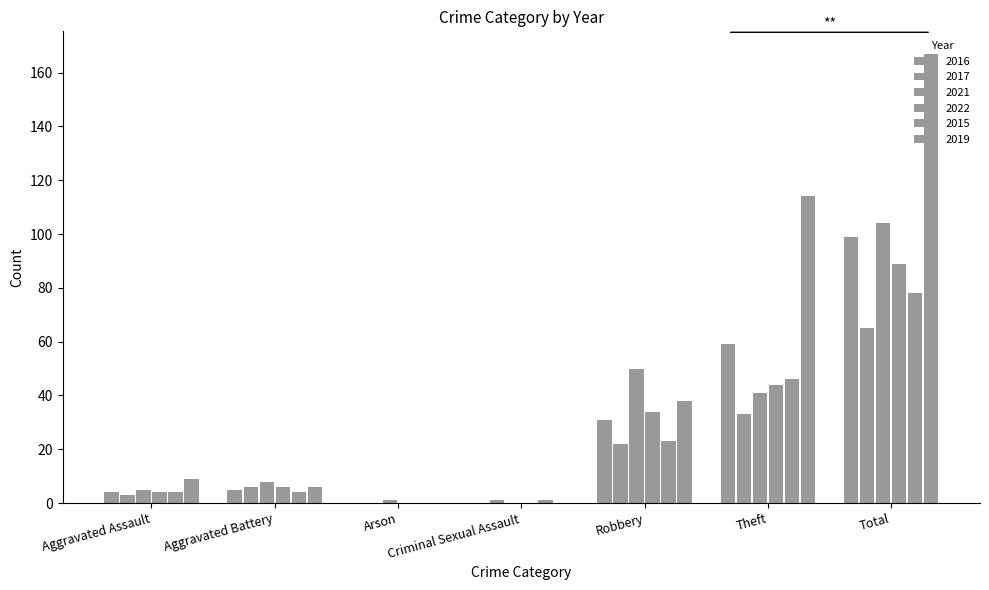

True or false: 2015 has a value of 4 at Aggravated Assault.

True